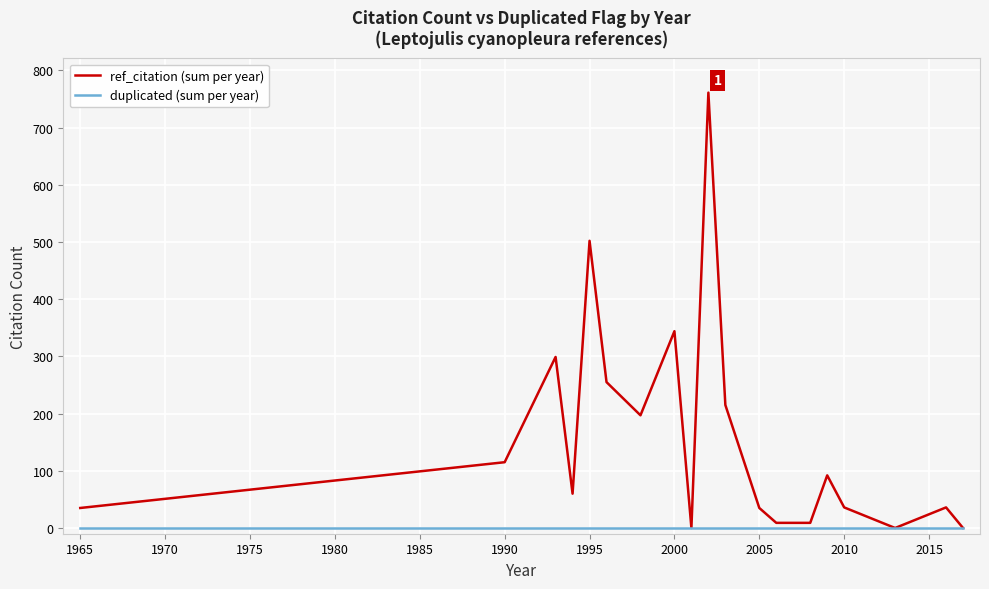

Which series has the largest total across all categories?

ref_citation (sum per year)